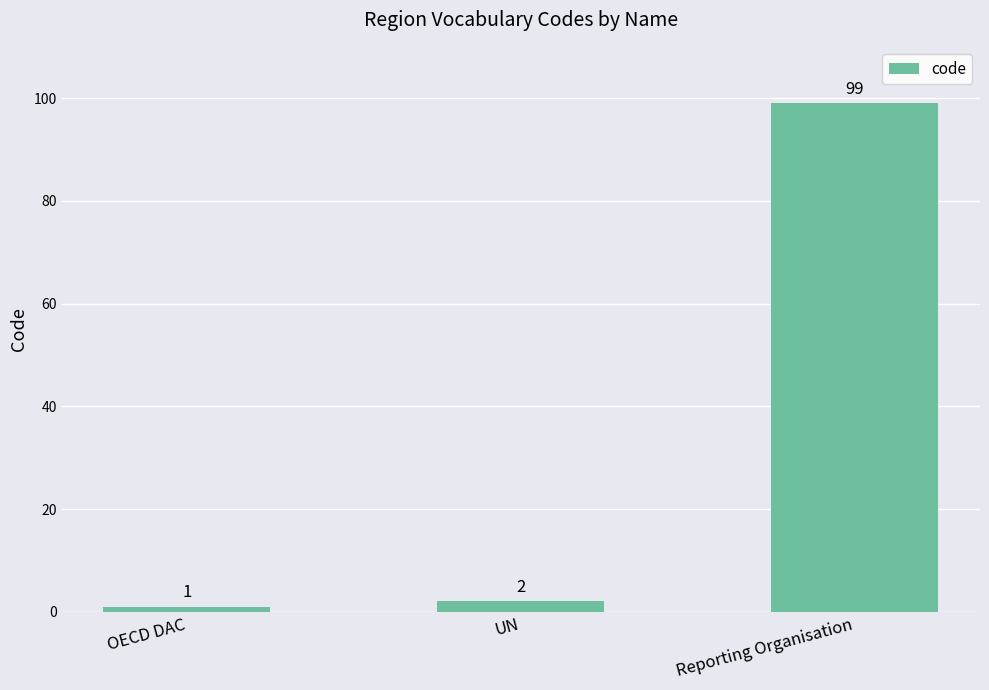

Rank the categories by value from highest to lowest.

Reporting Organisation, UN, OECD DAC